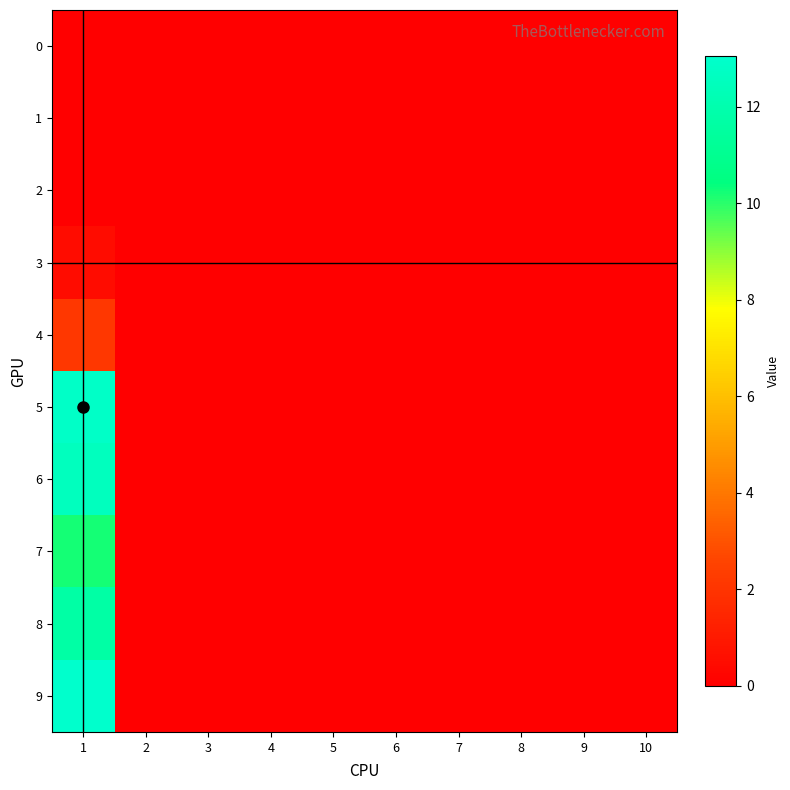

Which series has the largest range (max minus min)?

9